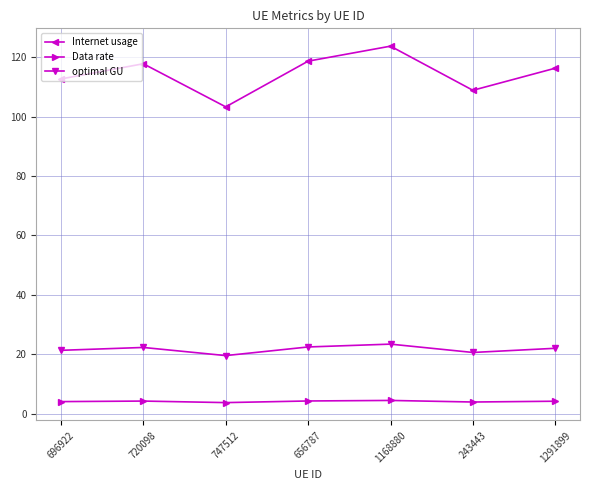

Rank the series at 696922 from highest to lowest value.

Internet usage, optimal GU, Data rate